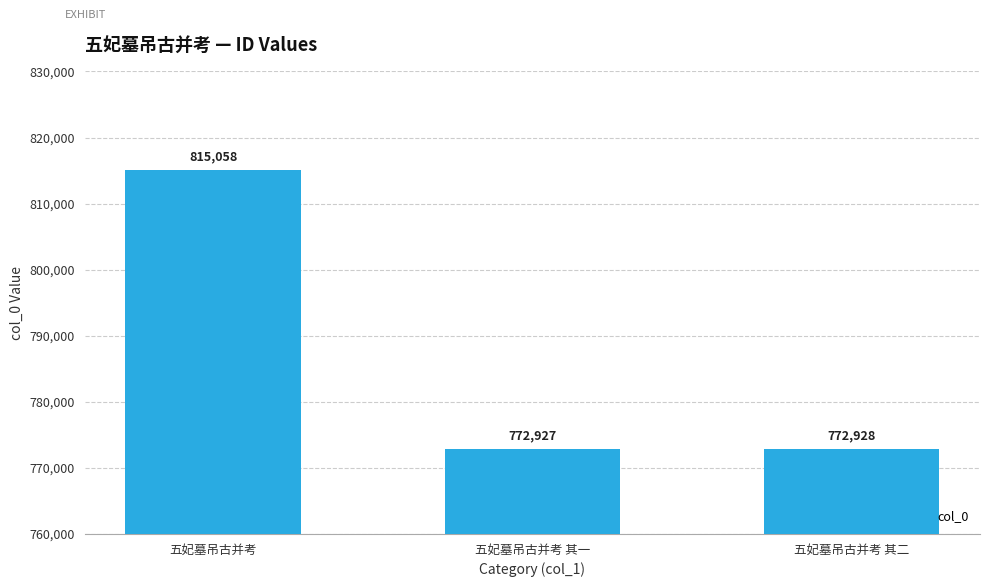

True or false: the data shows 361089 at 五妃墓吊古并考 其二.

False